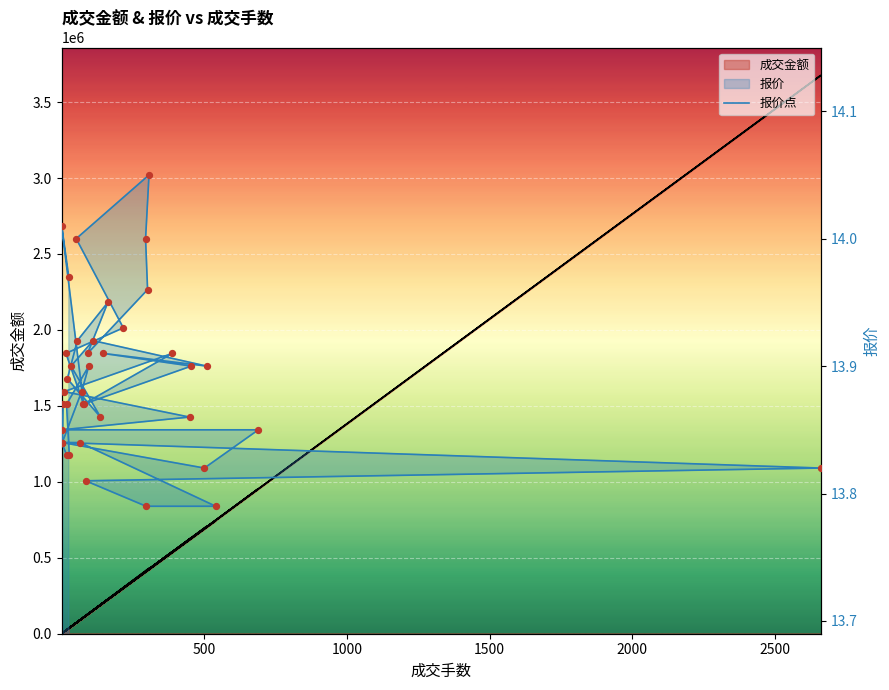

Which series contains the highest Y value?

成交金额 (line)